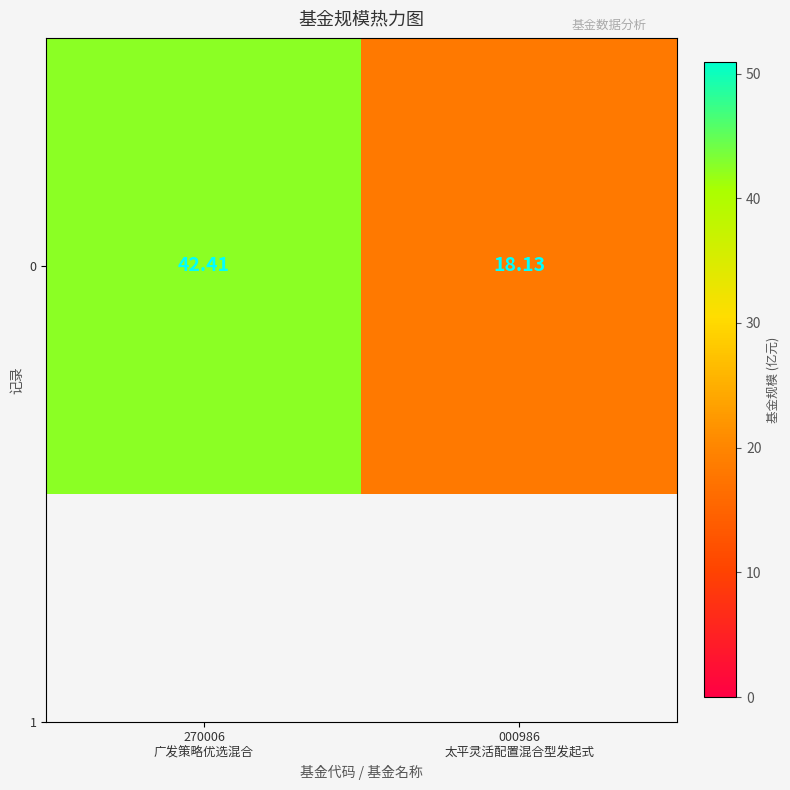

What is the greatest value displayed?

42.4